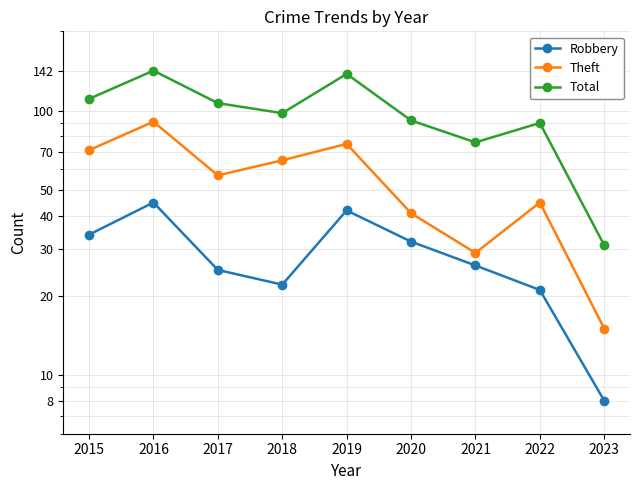

Does the chart have visible grid lines?

Yes